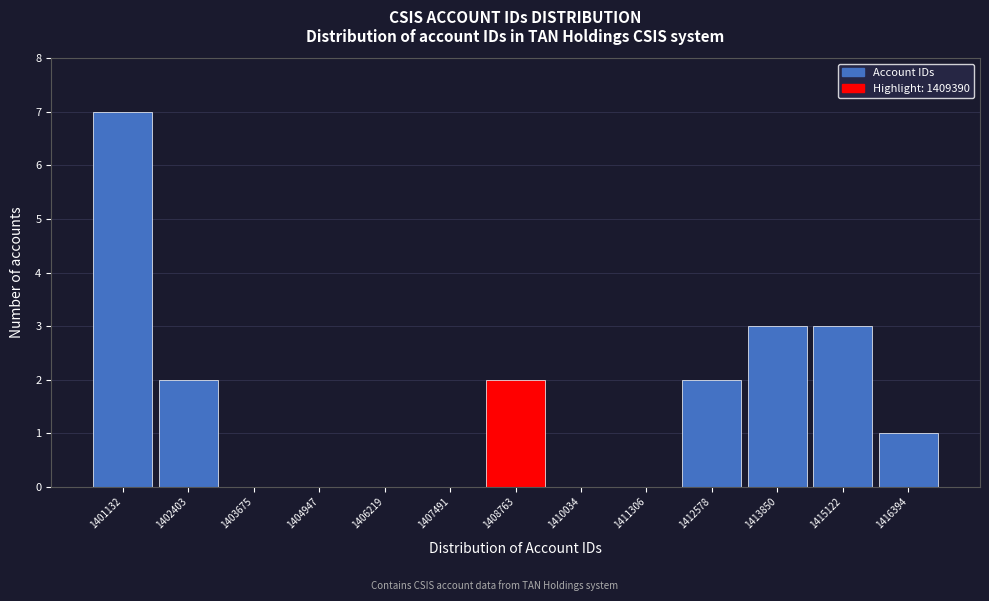

Reading right to left, transcribe all the data shown in this chart.

1416394=1	1415122=3	1413850=3	1412578=2	1411306=0	1410034=0	1408763=2	1407491=0	1406219=0	1404947=0	1403675=0	1402403=2	1401132=7